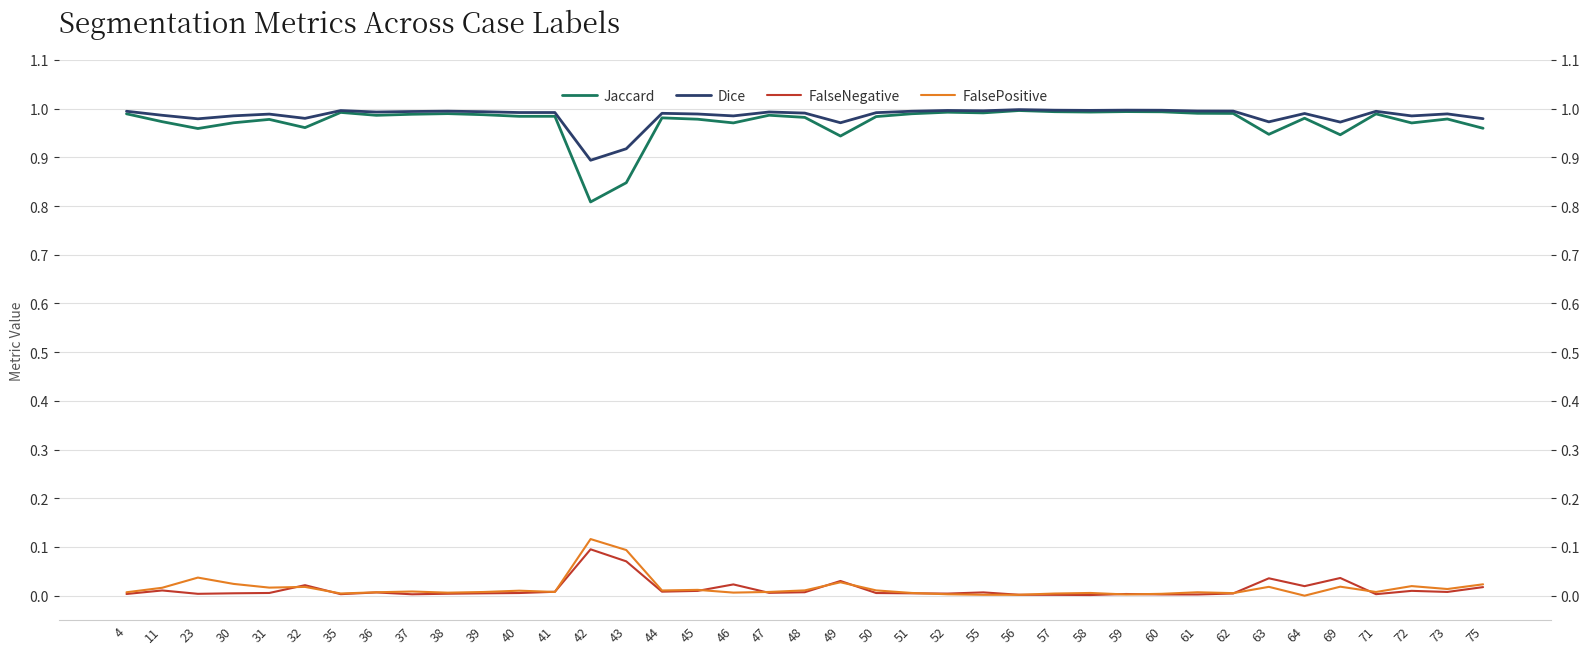

At how many categories does at least one series exceed 0?

39